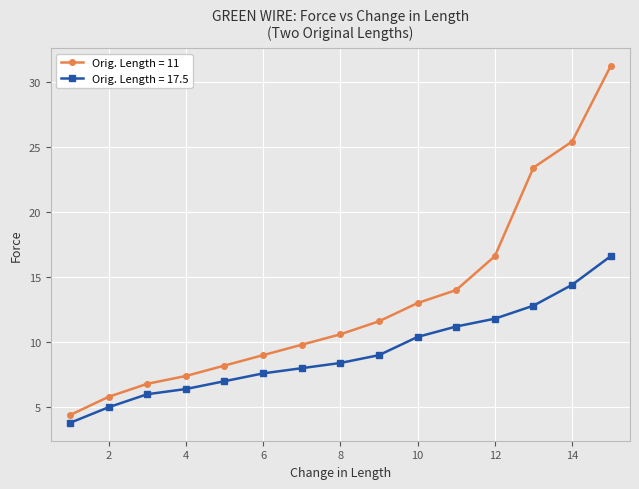

Rank the series by their maximum value, from lowest to highest.

Orig. Length = 17.5, Orig. Length = 11